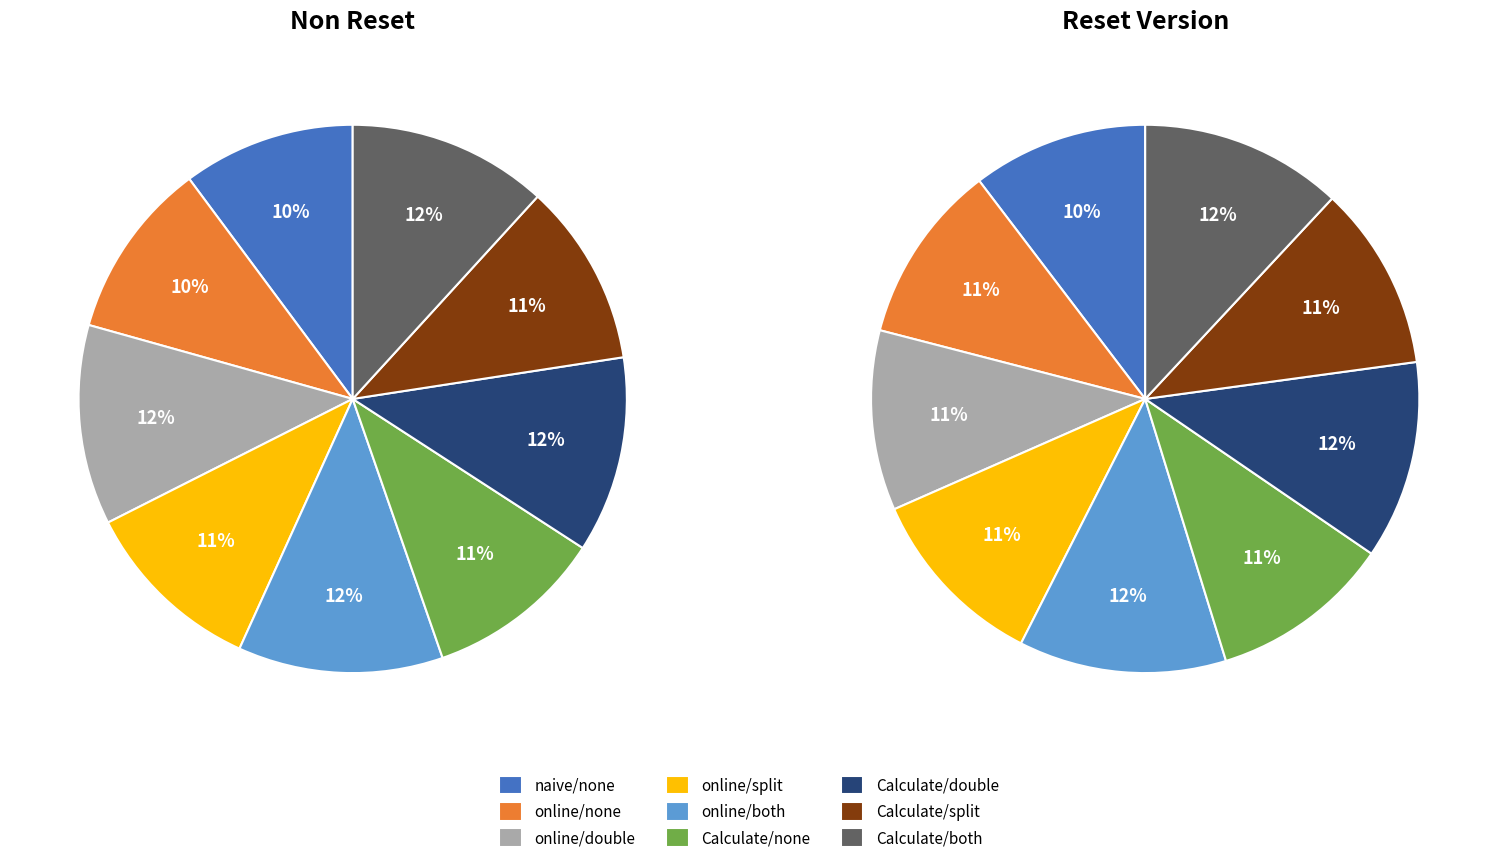

To the nearest percent, what is the combined percentage of 6 and values_reset?

22%